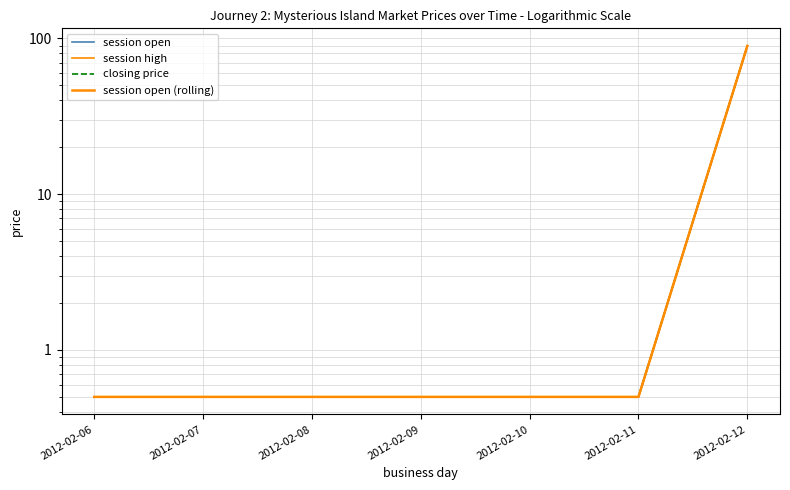

Does the chart have visible grid lines?

Yes